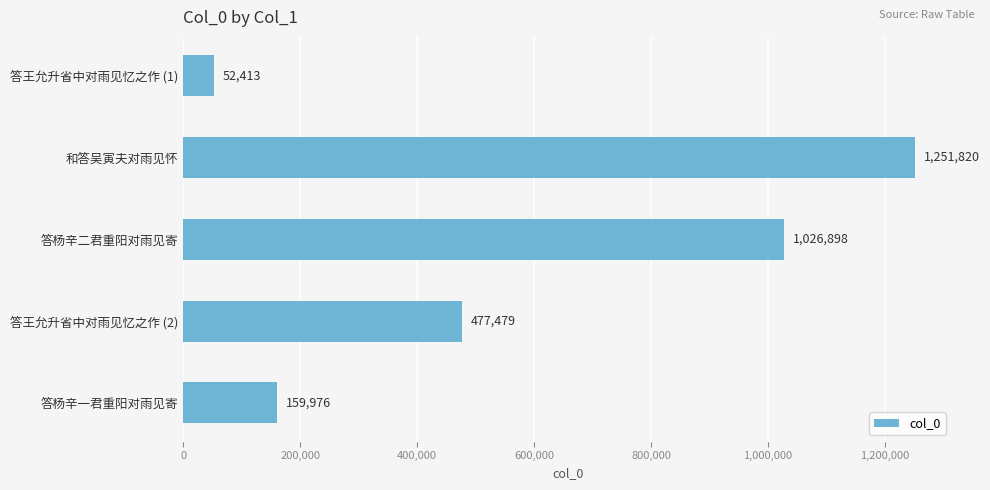

What is the change in value from 答杨辛二君重阳对雨见寄 to 答王允升省中对雨见忆之作 (2)?

-549419